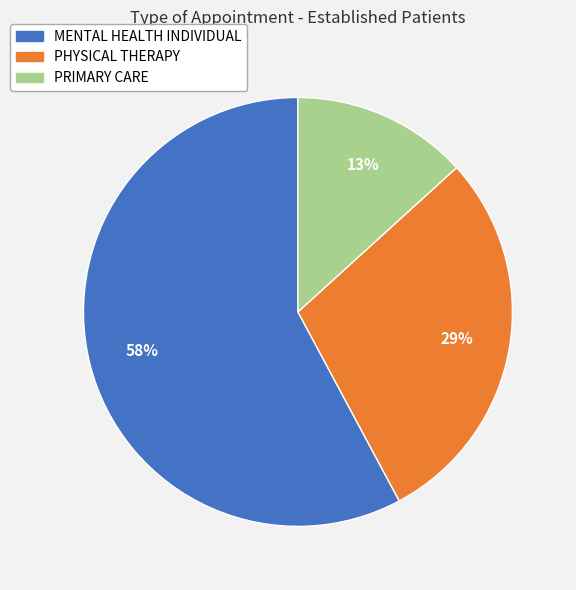

Count the number of slices in the pie.

3